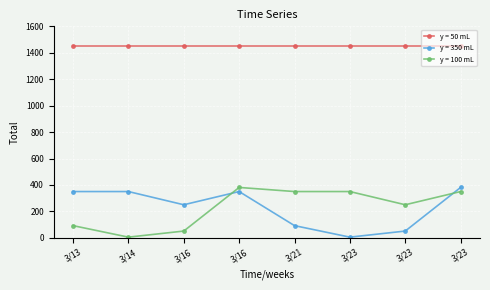

What is the spread (max minus min) of values at 3/14?

1443.1